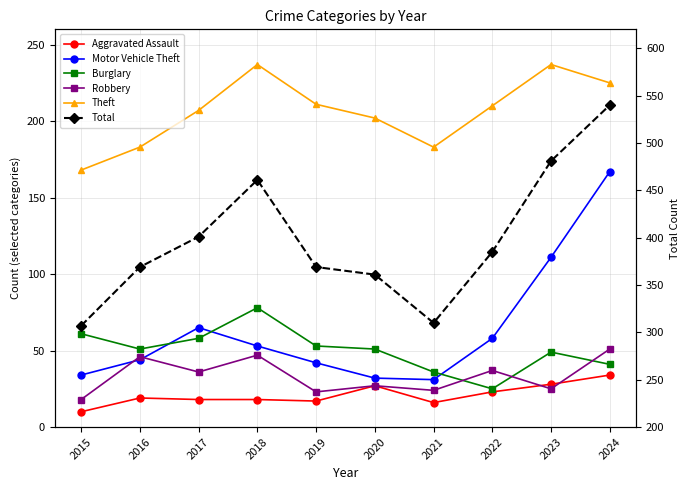

How many distinct data groups are displayed?

6